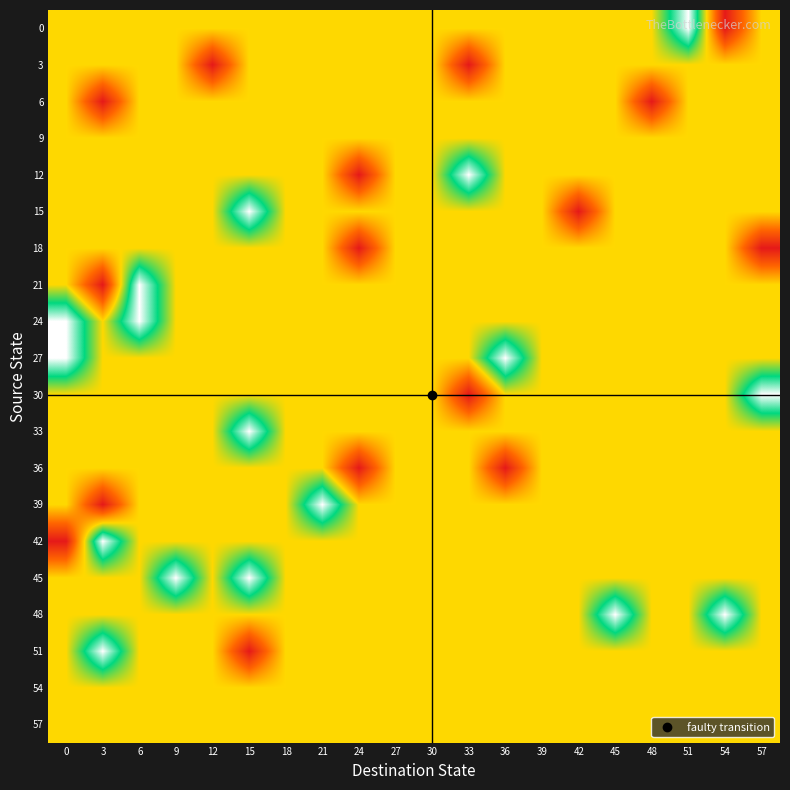

Between 57 and 9, which is larger?

57